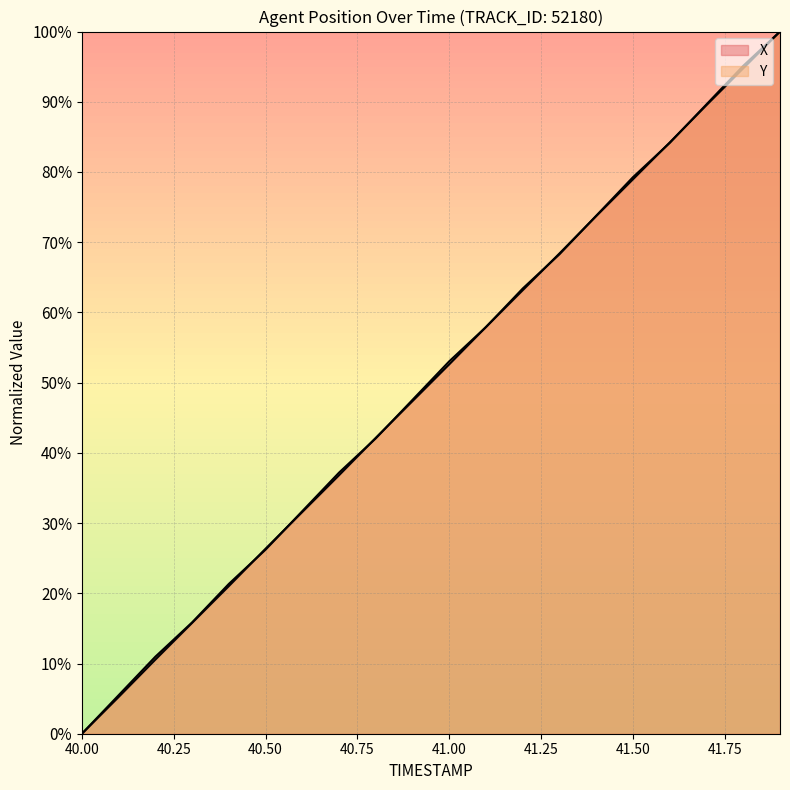

True or false: Y has more than 2 interior local peaks.

False